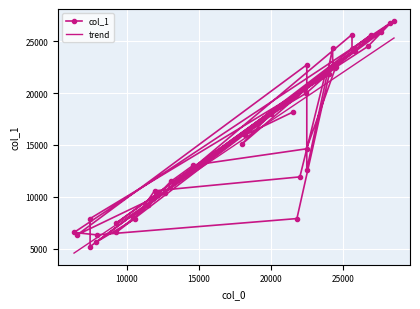

How many times do trend and col_1 cross each other?

15